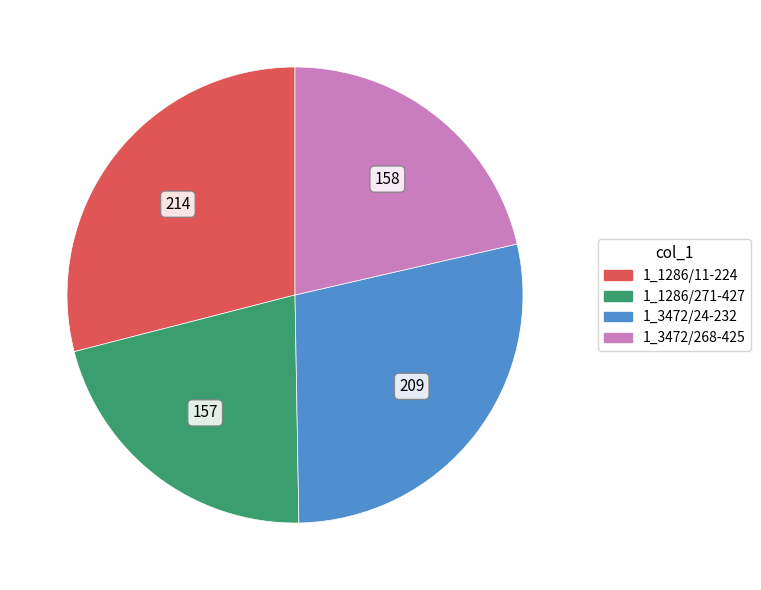

What is the ratio of the value at 1_3472/268-425 to the value at 1_1286/271-427?

1.0